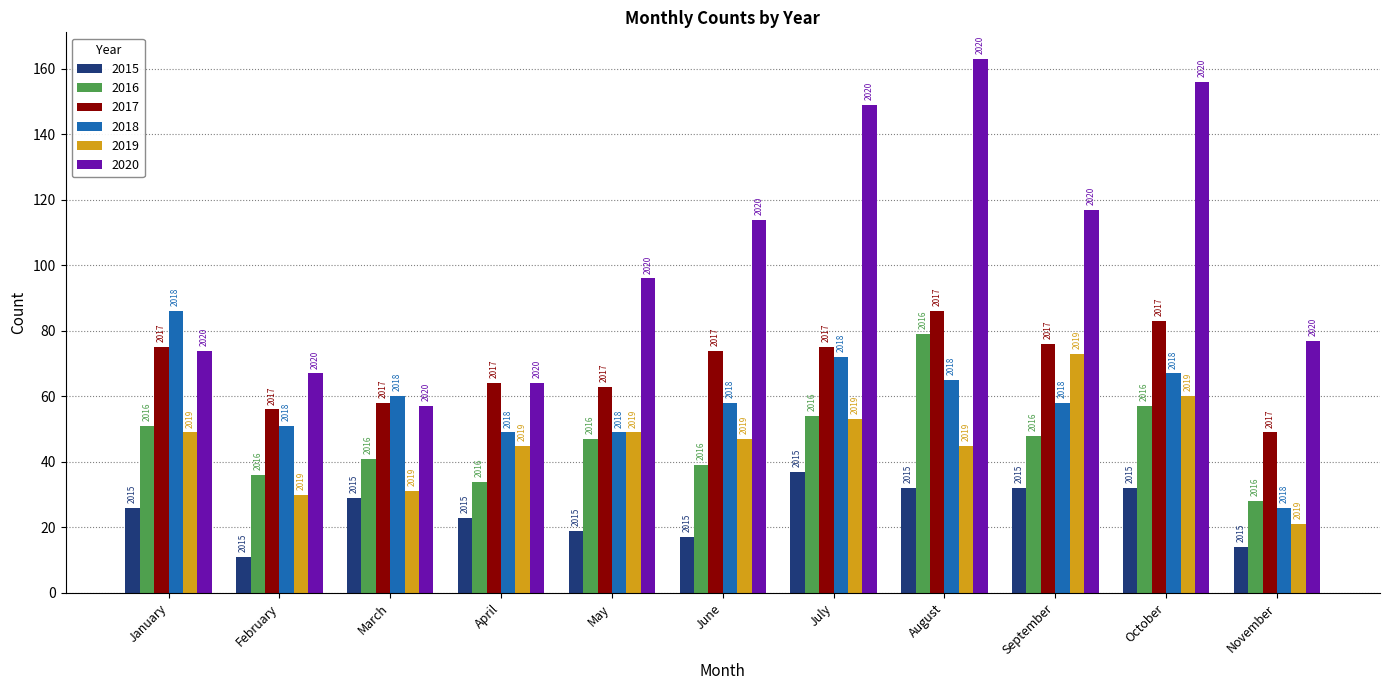

What are all the series names shown in the legend?

2015, 2016, 2017, 2018, 2019, 2020